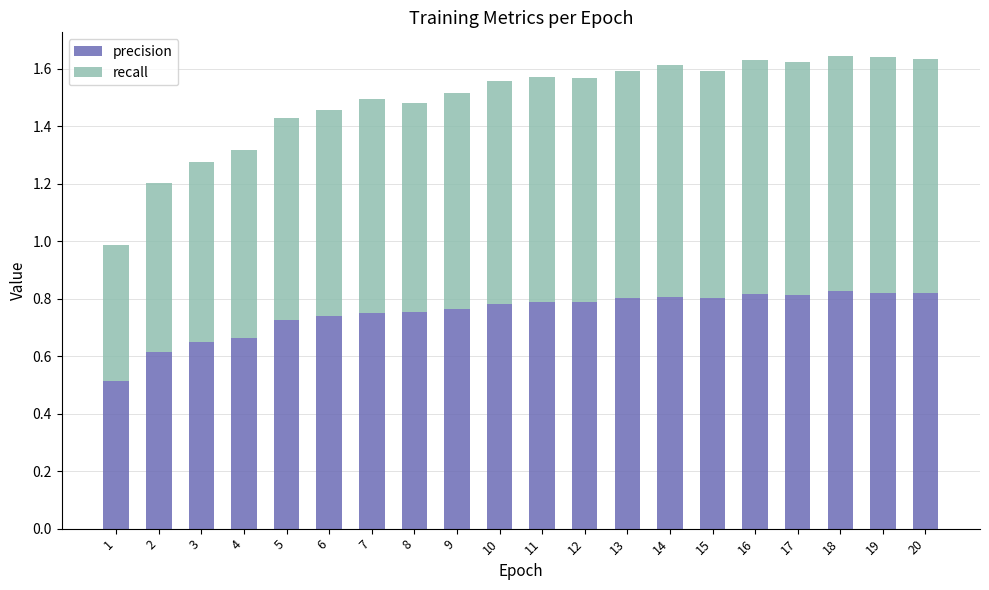

True or false: precision has a value of 0.3 at 3.

False